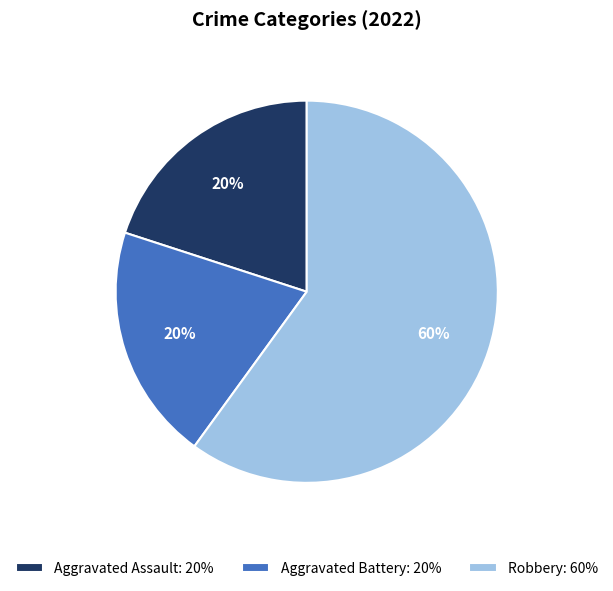

Is the sum of Aggravated Battery: 20% and Robbery: 60% greater than half?

Yes